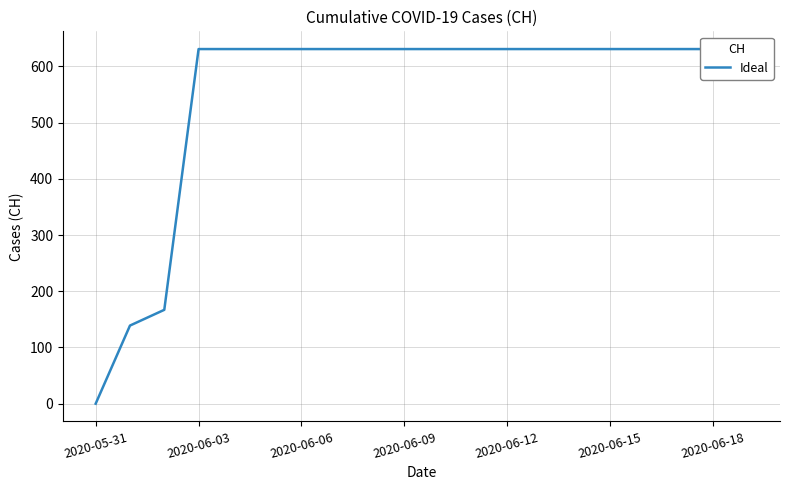

What is the sum of all values?

11033